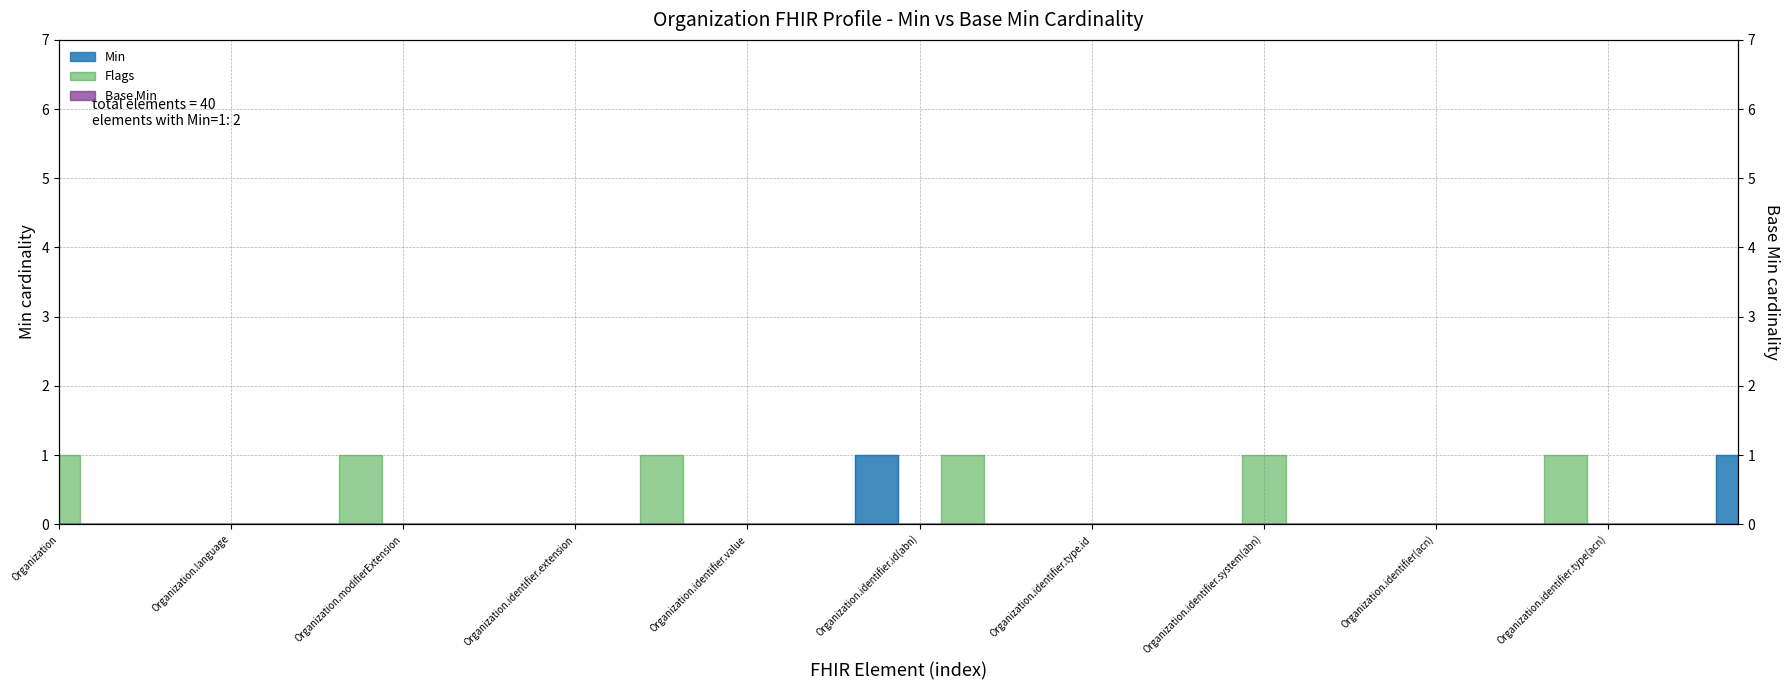

Reading left to right, transcribe all the data shown in this chart.

Organization=0	Organization.id=0	Organization.meta=0	Organization.implicitRules=0	Organization.language=0	Organization.text=0	Organization.contained=0	Organization.extension=0	Organization.modifierExtension=0	Organization.identifier=0	Organization.identifier(hpio)=0	Organization.identifier.id=0	Organization.identifier.extension=0	Organization.identifier.use=0	Organization.identifier.type=0	Organization.identifier.system=0	Organization.identifier.value=0	Organization.identifier.period=0	Organization.identifier.assigner=0	Organization.identifier(abn)=1	Organization.identifier.id(abn)=0	Organization.identifier.extension(abn)=0	Organization.identifier.use(abn)=0	Organization.identifier.type(abn)=0	Organization.identifier.type.id=0	Organization.identifier.type.extension=0	Organization.identifier.type.coding=0	Organization.identifier.type.text=0	Organization.identifier.system(abn)=0	Organization.identifier.value(abn)=0	Organization.identifier.period(abn)=0	Organization.identifier.assigner(abn)=0	Organization.identifier(acn)=0	Organization.identifier.id(acn)=0	Organization.identifier.extension(acn)=0	Organization.identifier.use(acn)=0	Organization.identifier.type(acn)=0	Organization.identifier.type.id(acn)=0	Organization.identifier.type.extension(acn)=0	Organization.identifier.type.coding(acn)=1